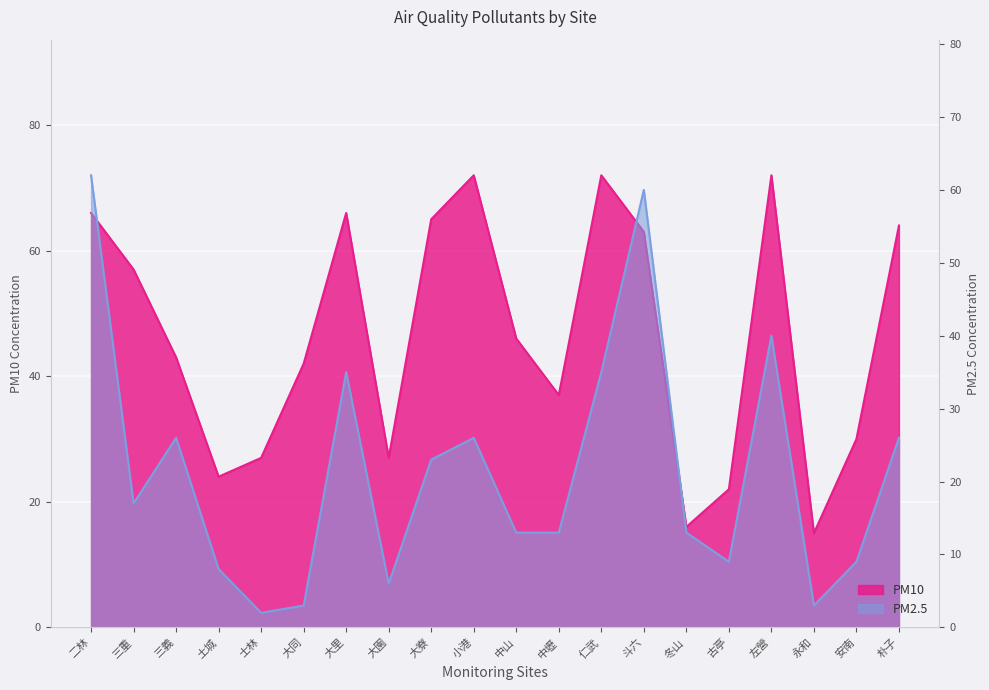

True or false: PM10 and PM2.5 intersect in this chart.

False